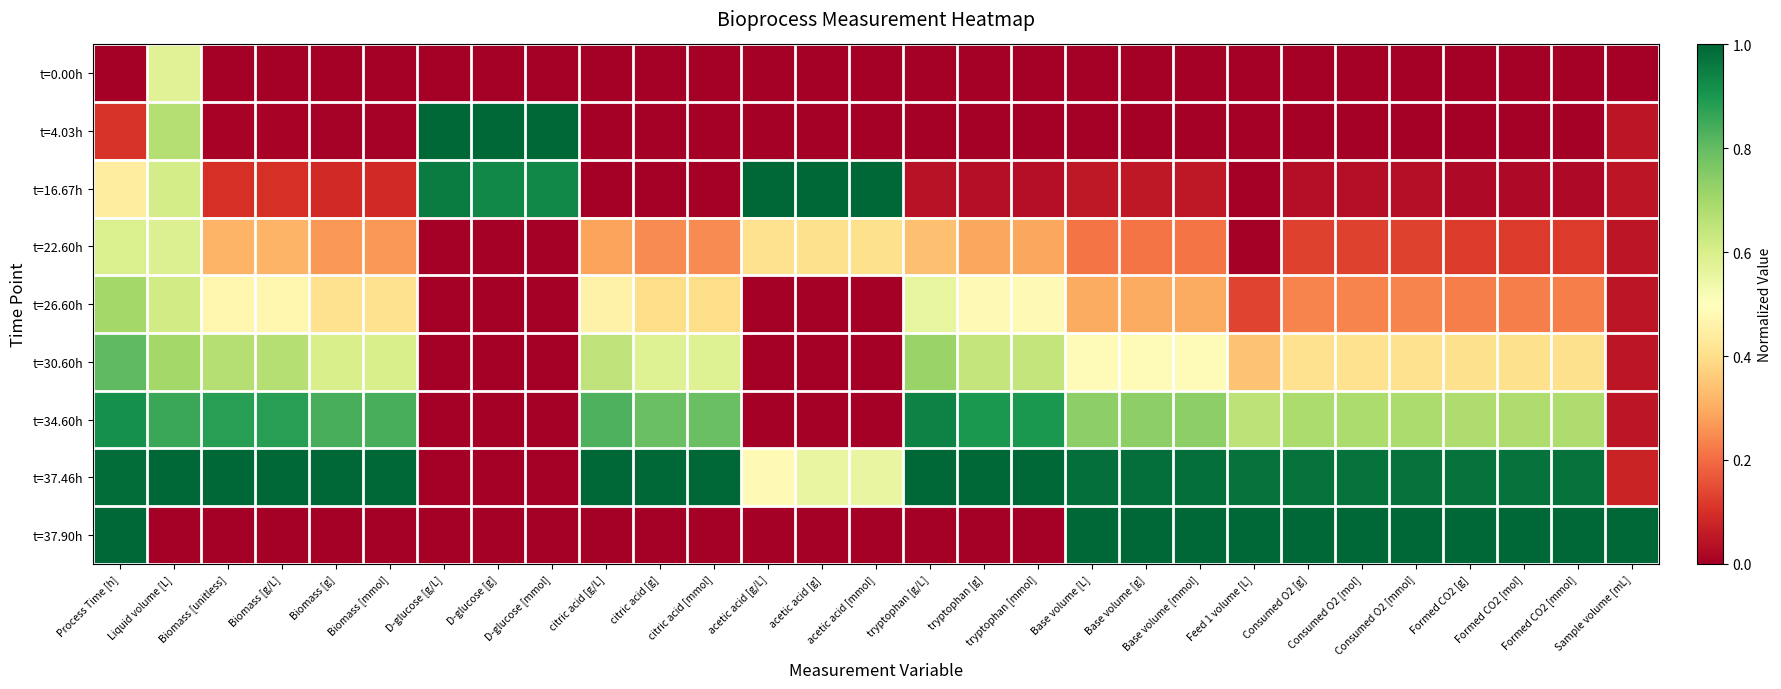

What is the total value across all series at acetic acid [g/L]?

1.9